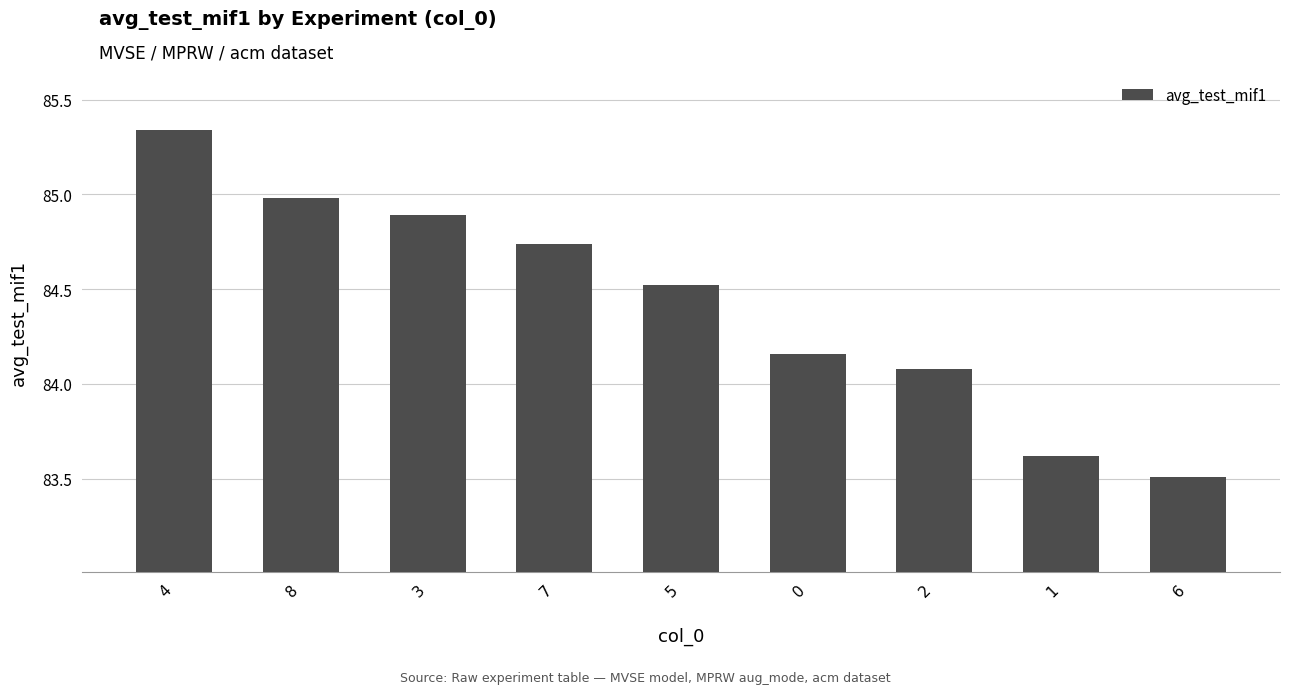

Approximately how many times larger is the value at 1 compared to 8?

1.0